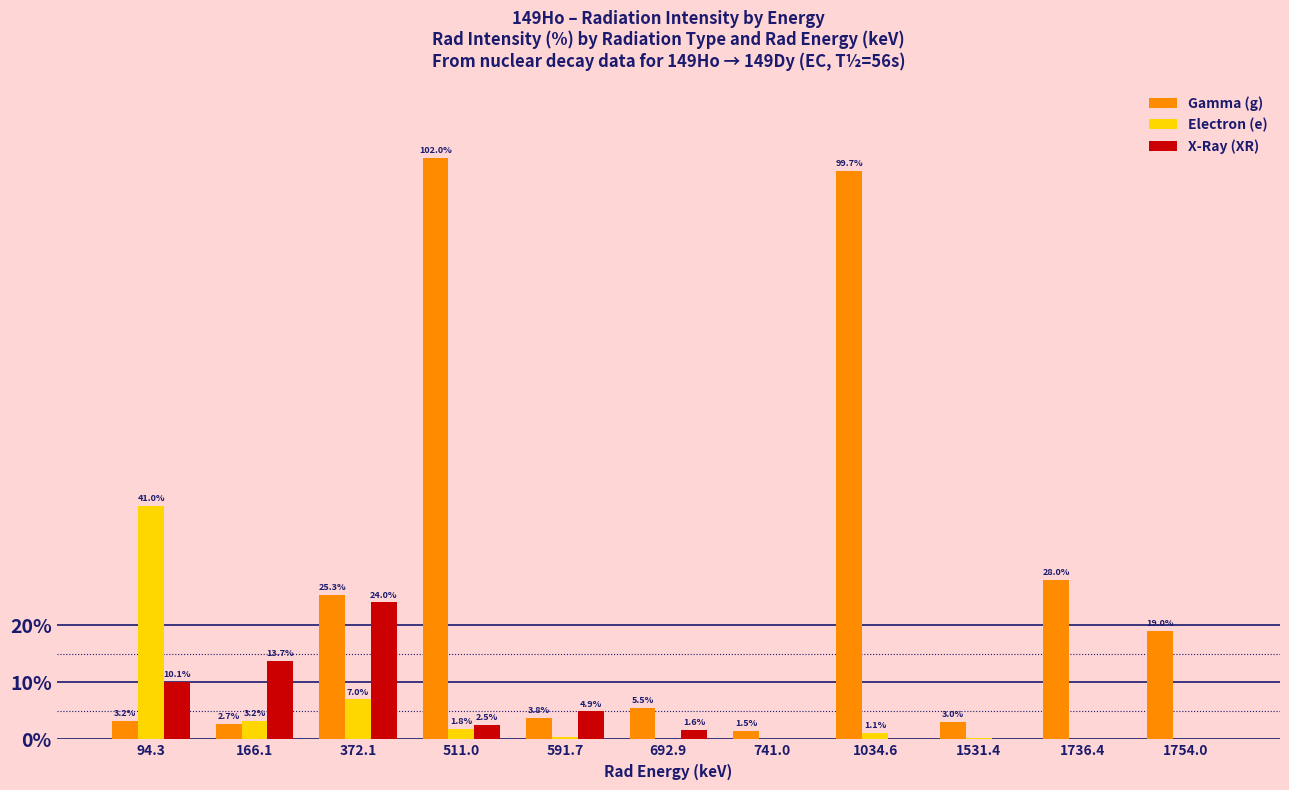

The Electron (e) series shows 1.1 at 1034.6. True or false?

True